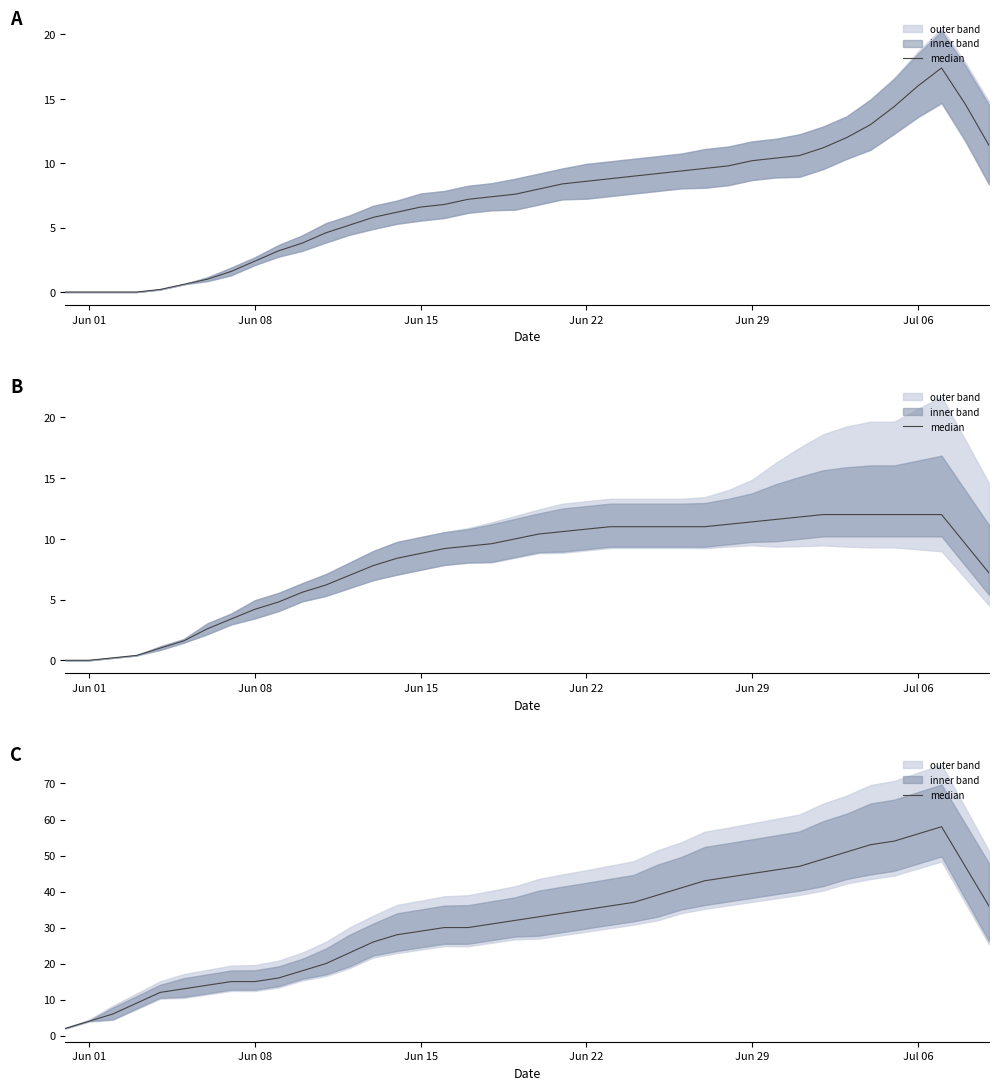

How many lines are shown in the chart?

1